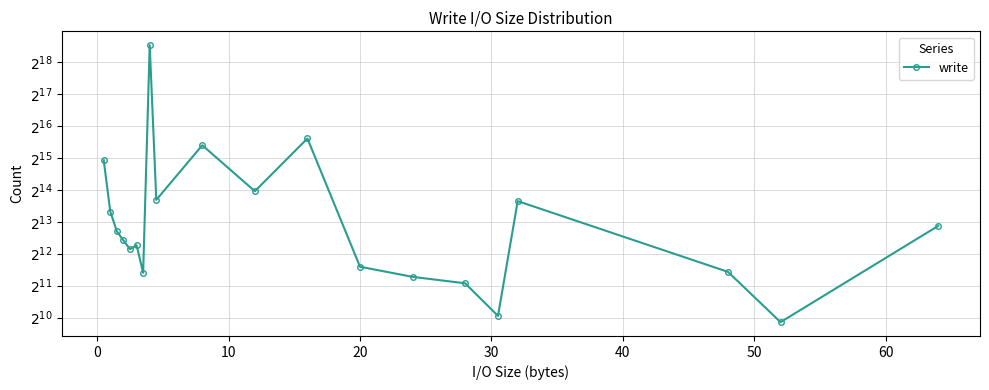

True or false: the data has more than 2 interior local peaks.

True